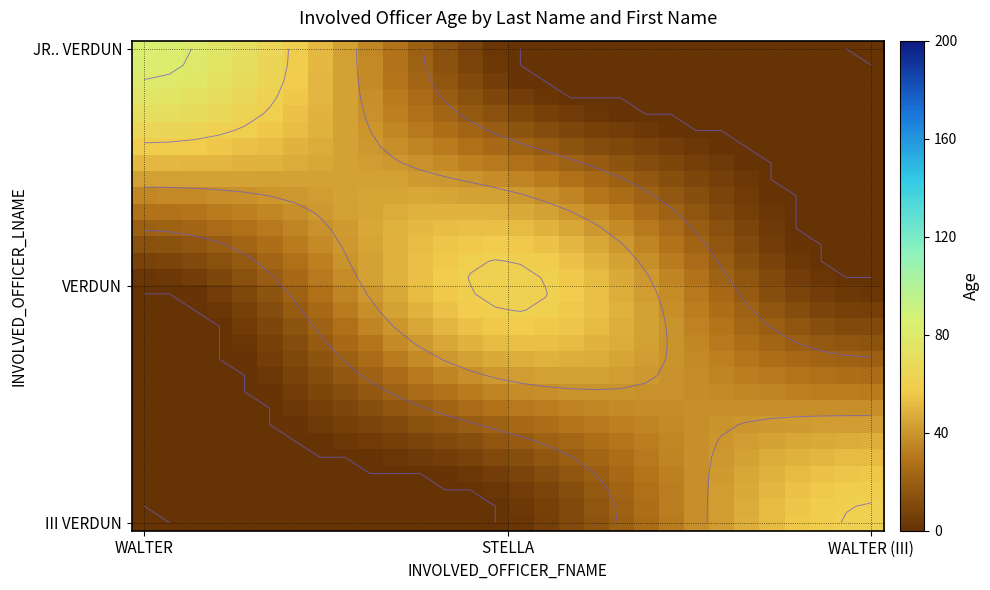

What is the difference between the highest and lowest values at WALTER (III)?

61.0